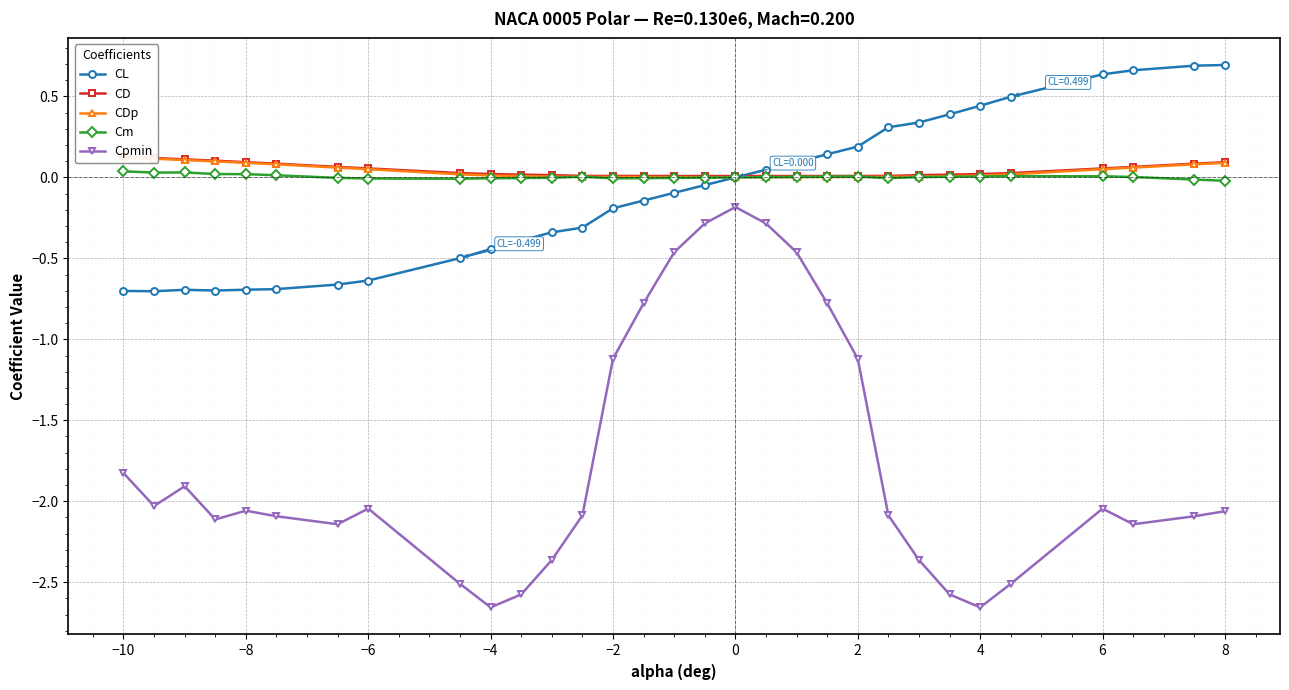

Is it true that Cpmin equals -1.3 at 6?

False